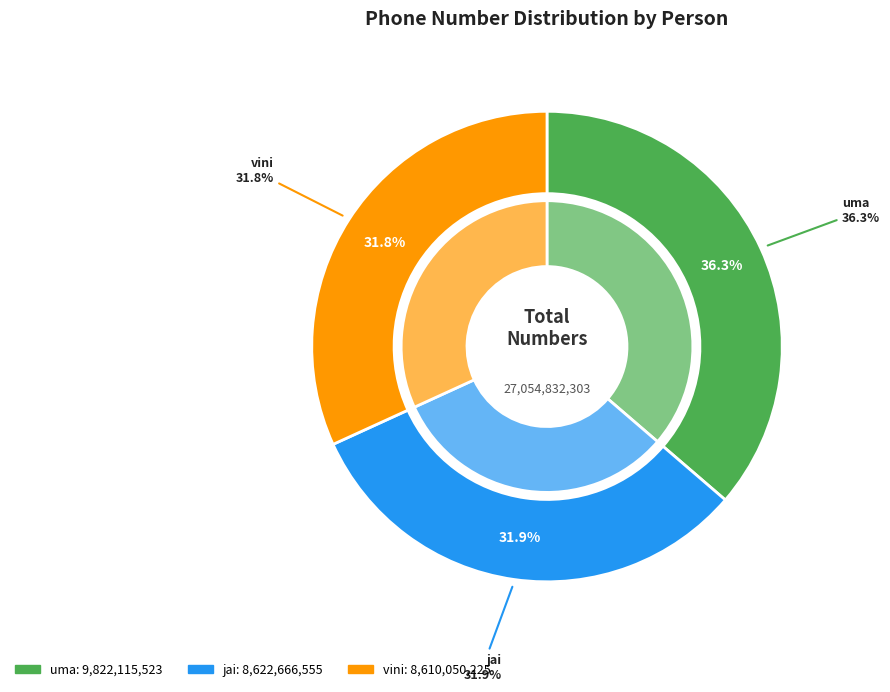

To the nearest percent, what percentage of the pie is uma?

36%